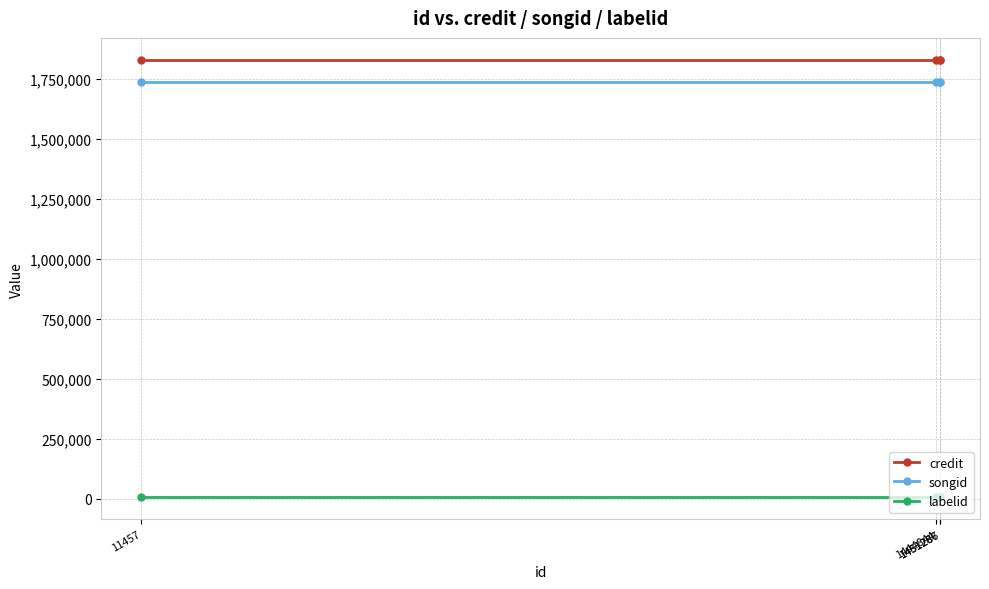

At which category is the sum across all series the highest?

11457